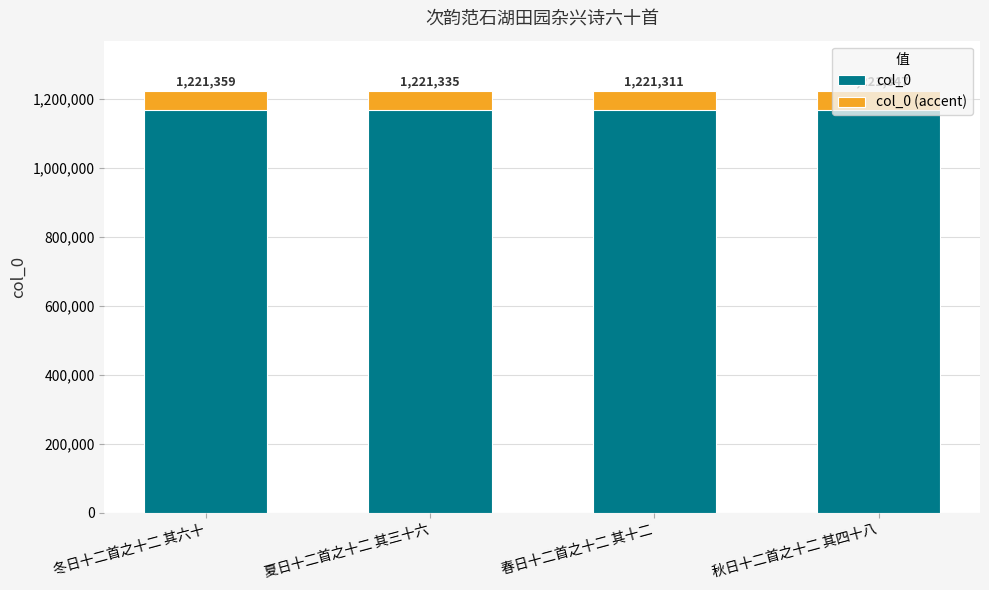

At 冬日十二首之十二 其六十, list the series in order from largest to smallest.

col_0, col_0 (accent)